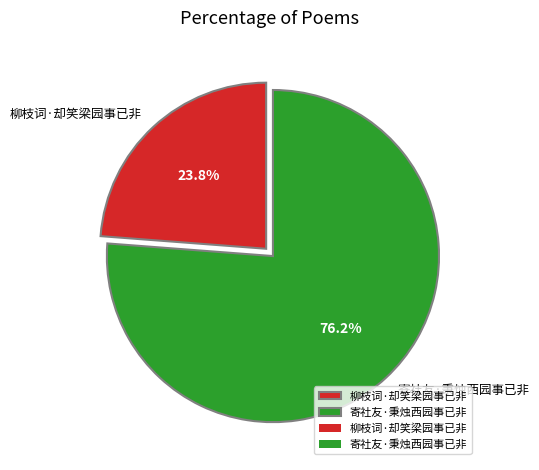

Is there a majority slice in this chart?

Yes